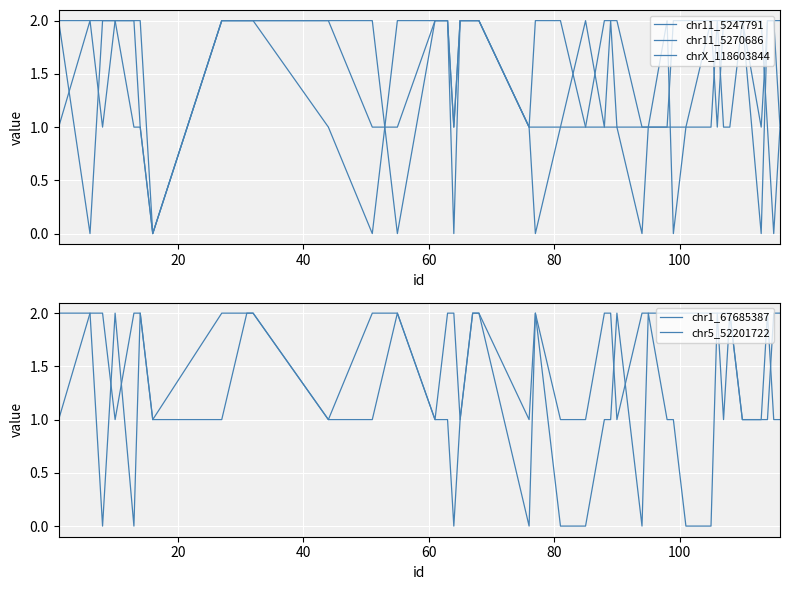

Is this an area chart (filled region under the line)?

No